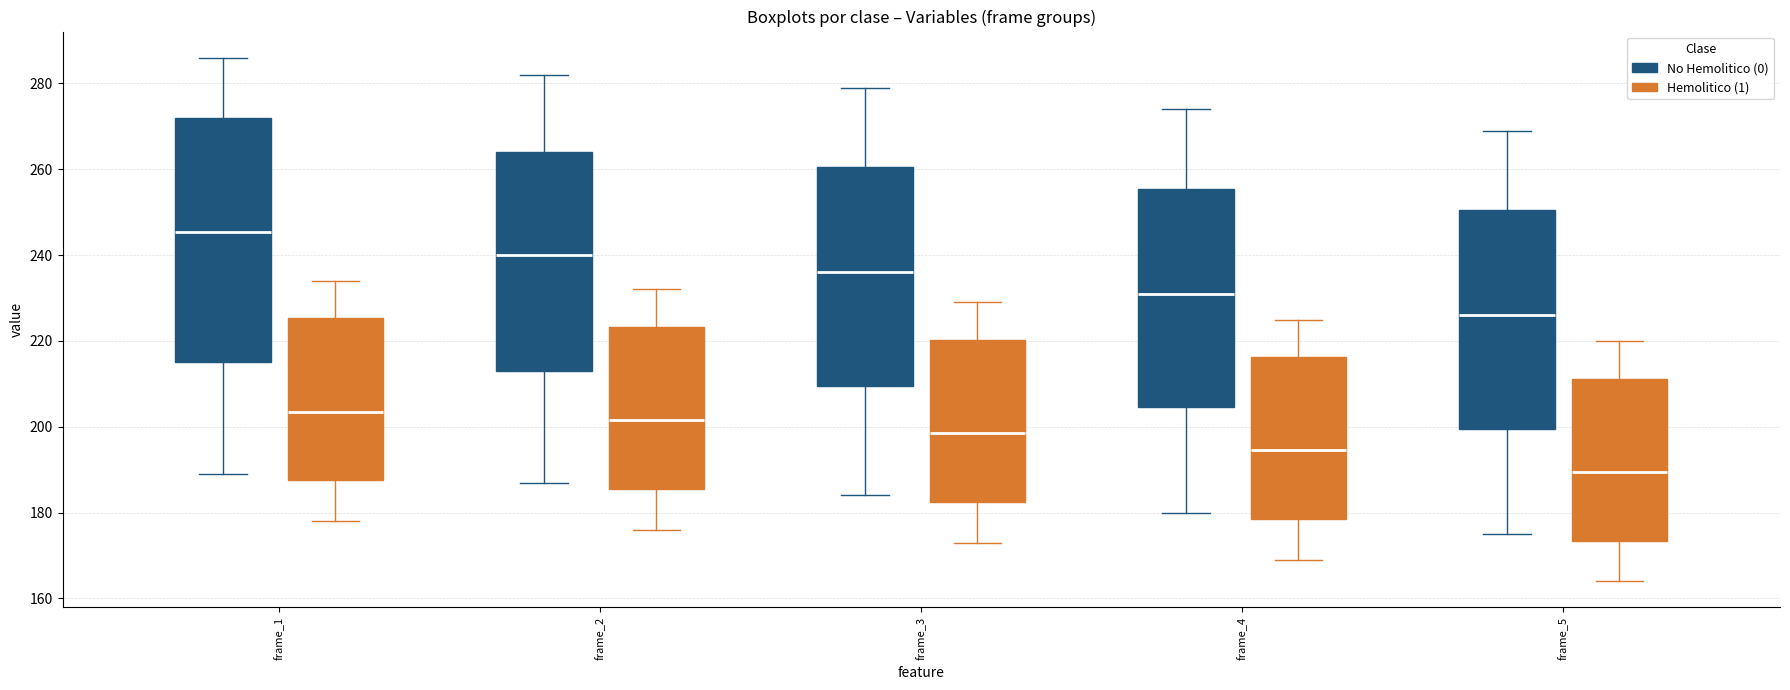

Which box is the tallest, from its lower edge to its upper edge?

frame_1 (No Hemolitico (0))